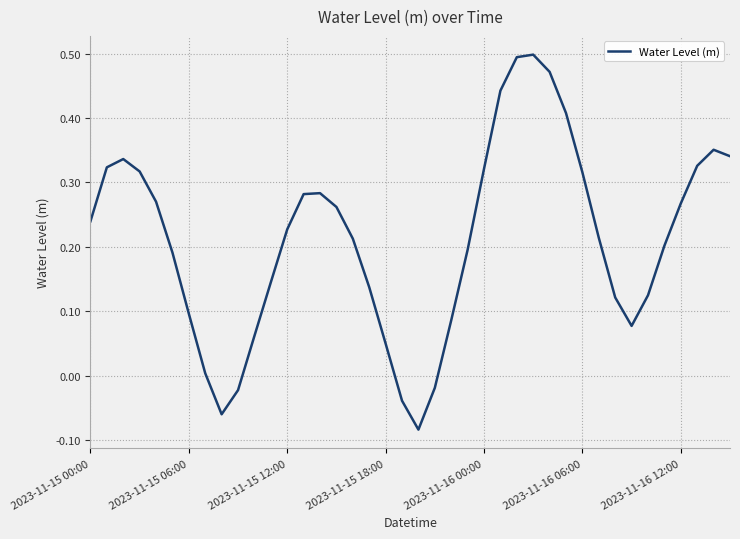

What is the difference between the maximum and minimum values?

0.6